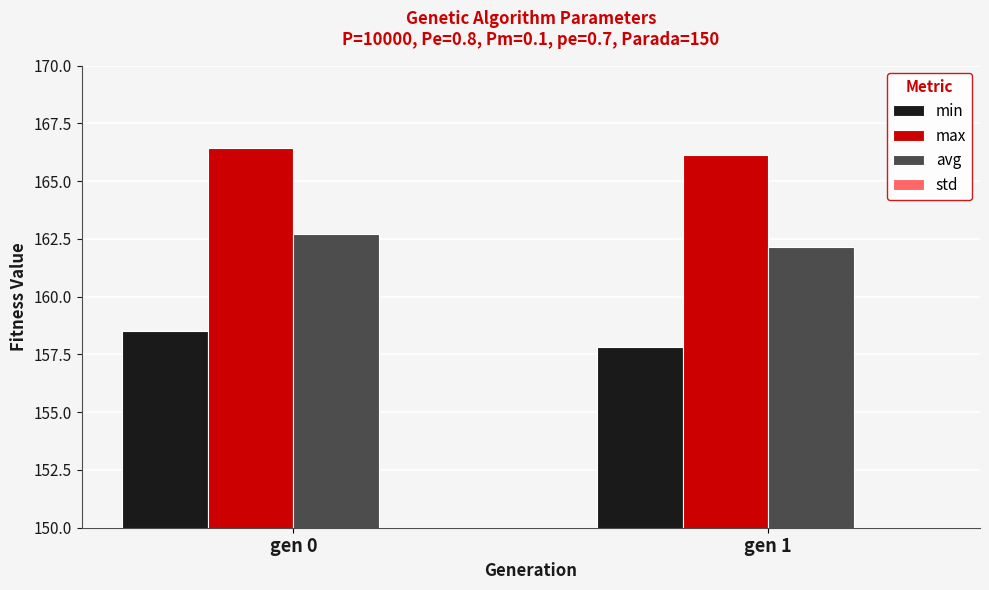

Which series has the largest total across all categories?

max